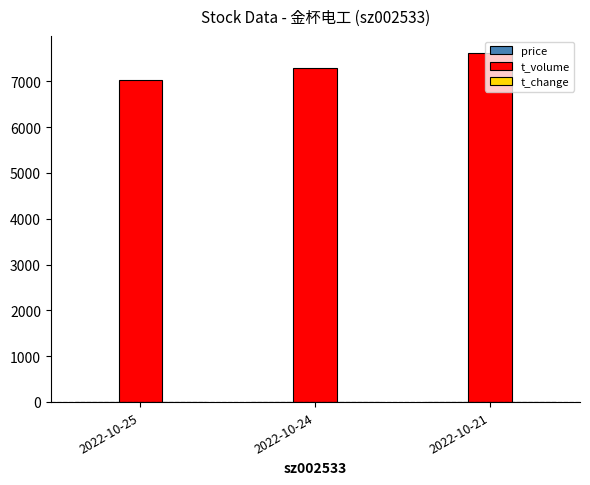

What is the sum of the t_volume values at 2022-10-25 and 2022-10-24?

14320.0